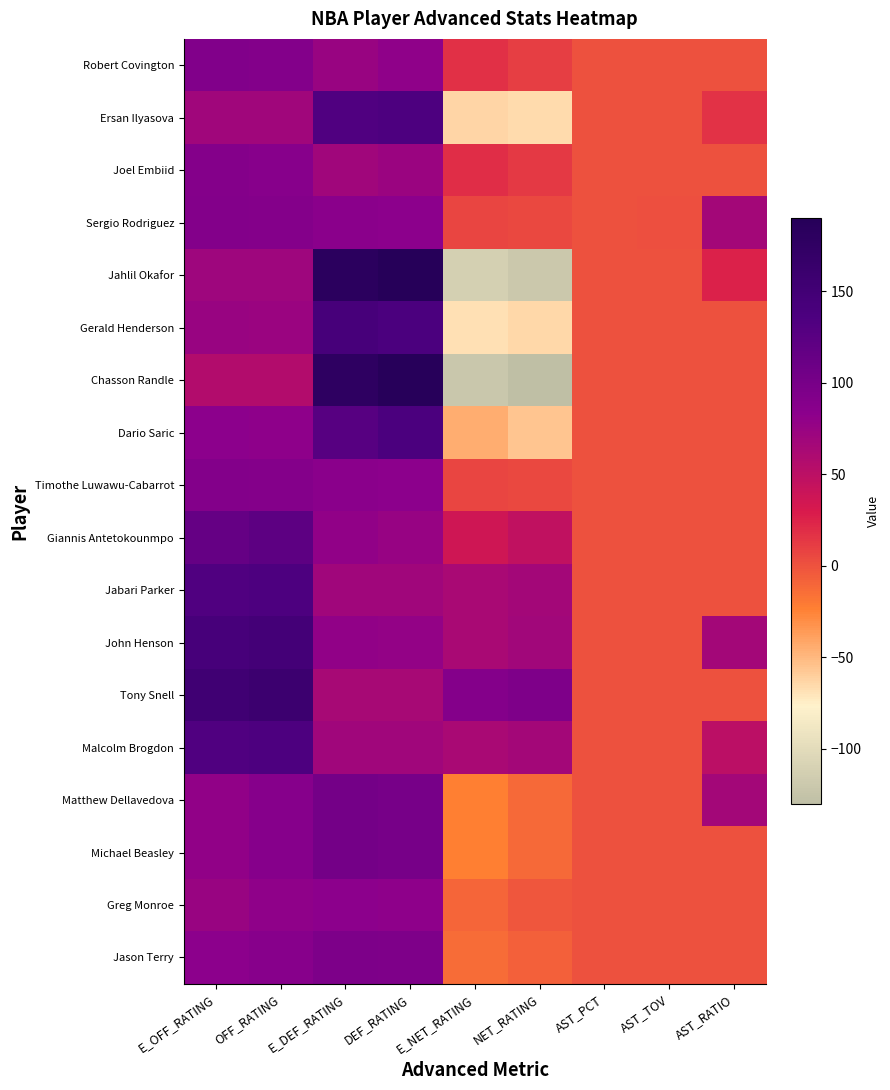

What is the greatest value displayed?

190.0